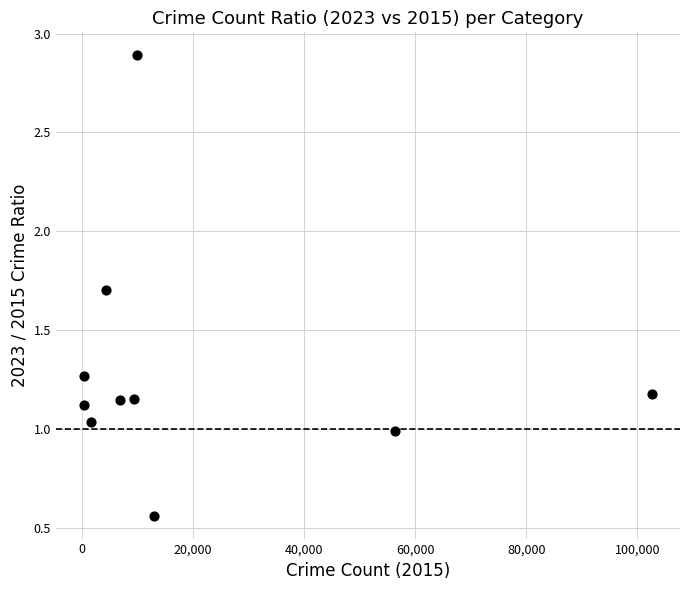

What is the range of X values (max minus min)?

102134.0